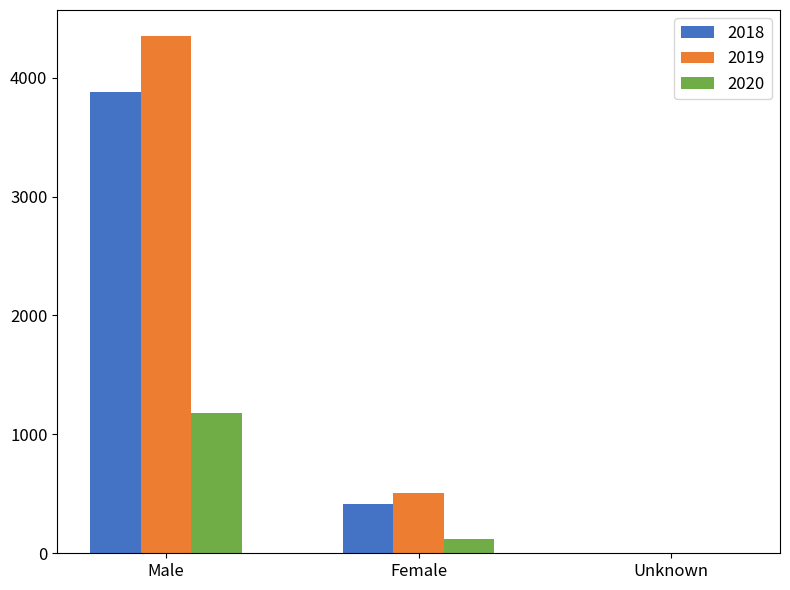

Count the 2020 values in the range 0 to 1176.

3